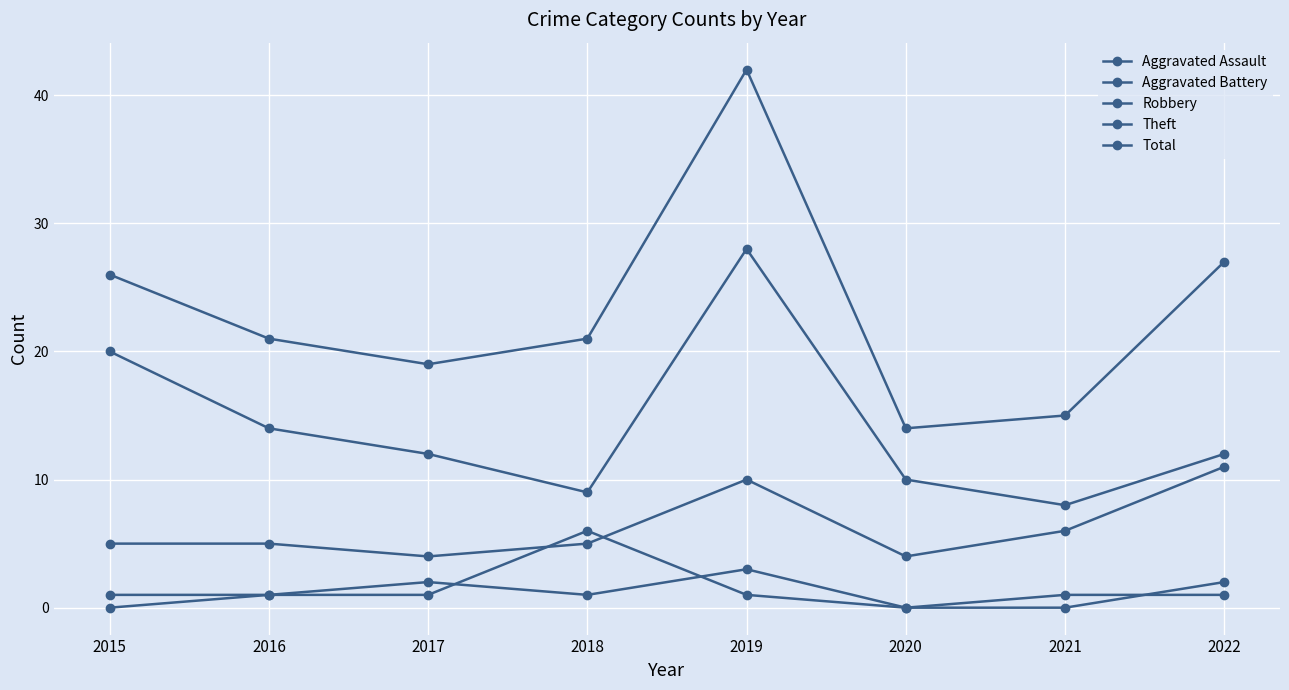

How many Robbery values are between 5 and 10?

5